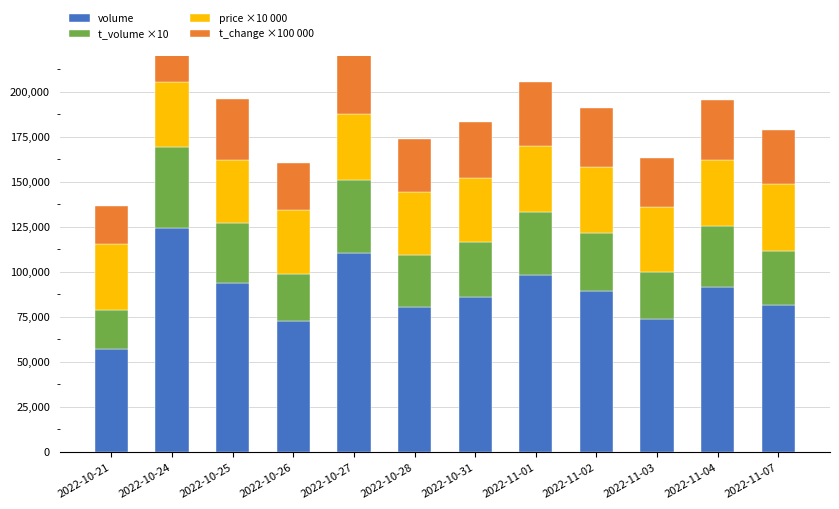

Reading left to right, list all the values displayed in this chart.

volume: 57236	124141	93752	72877	110696	80465	86331	98325	89494	73734	91828	81348
t_volume ×10: 21320	45210	33230	26020	40370	28790	30290	35170	32370	26460	33640	30160
price ×10 000: 37000	36000	35300	35700	36600	35300	35400	36200	36200	36100	36900	37200
t_change ×100 000: 21000	45000	34000	26000	40000	29000	31000	36000	33000	27000	33000	30000